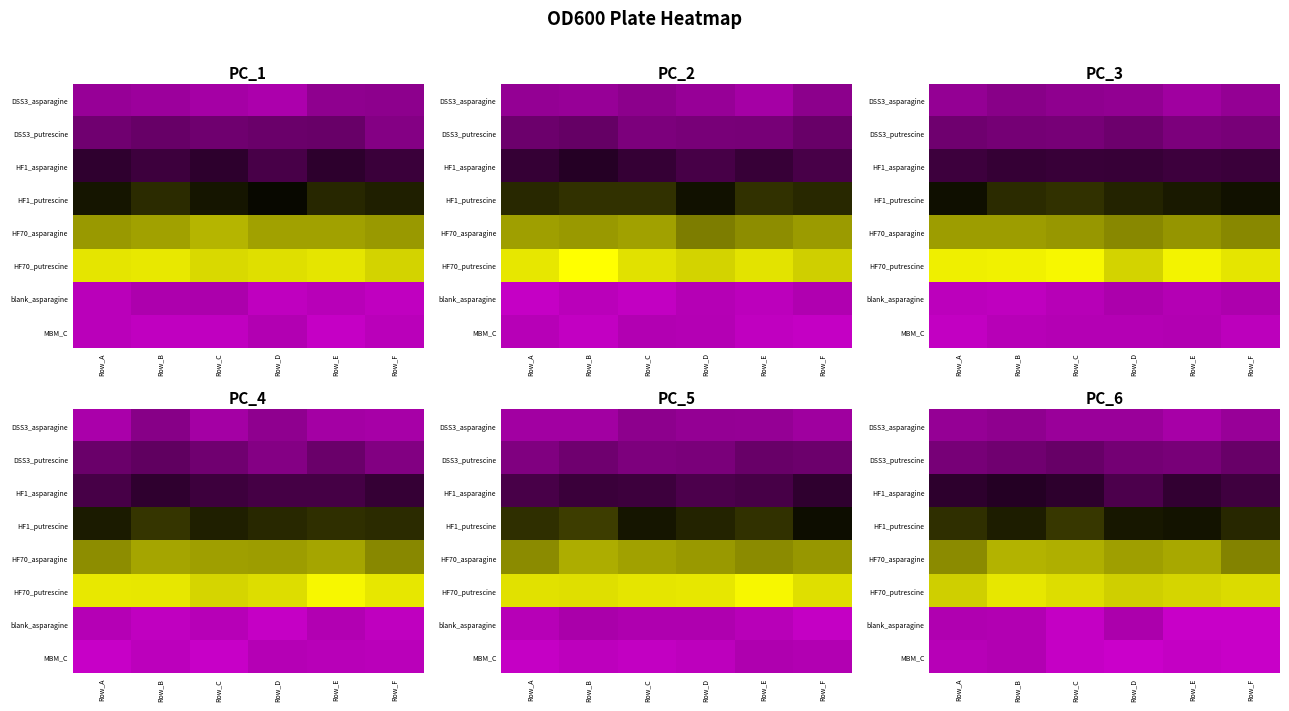

The row_5 series shows 0.1 at Row_D. True or false?

False